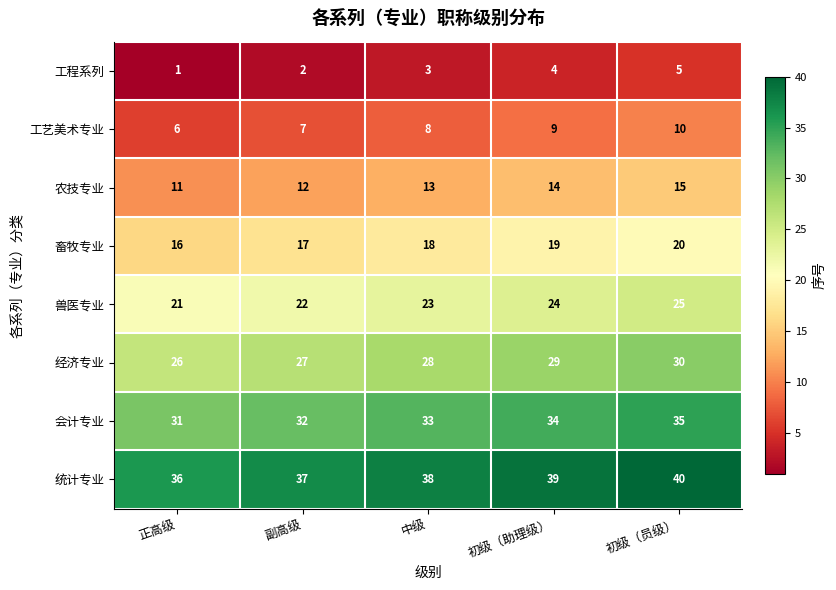

Count the 经济专业 values in the range 27 to 29.

3